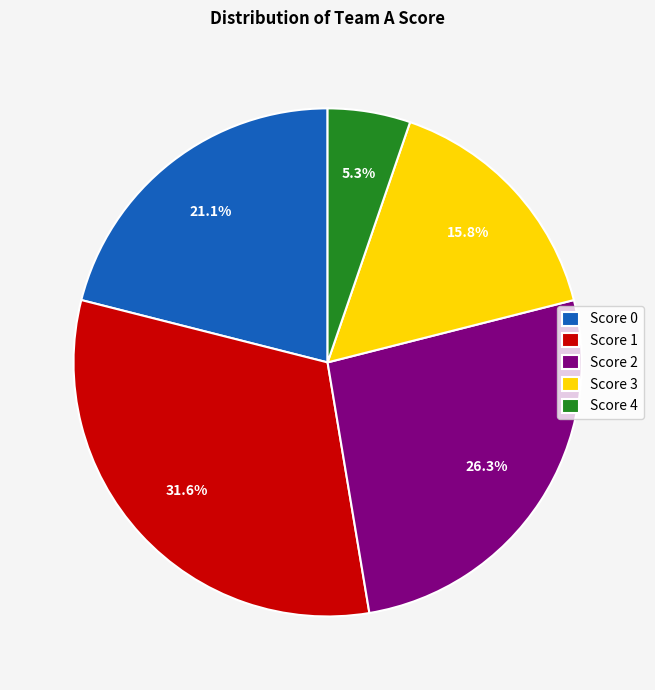

Between Score 4 and Score 0, which is larger?

Score 0